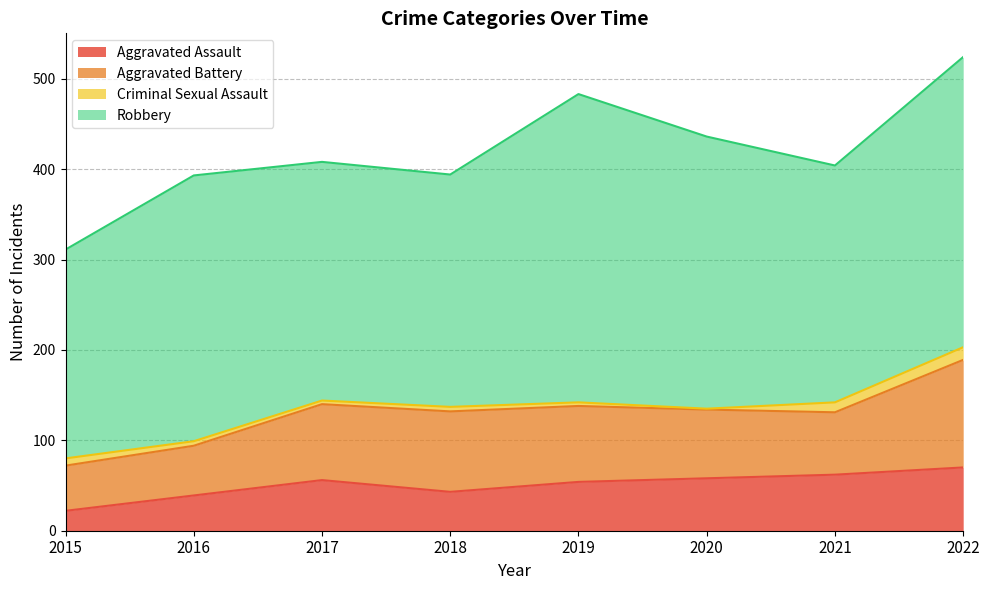

At how many categories does at least one series exceed 211?

8